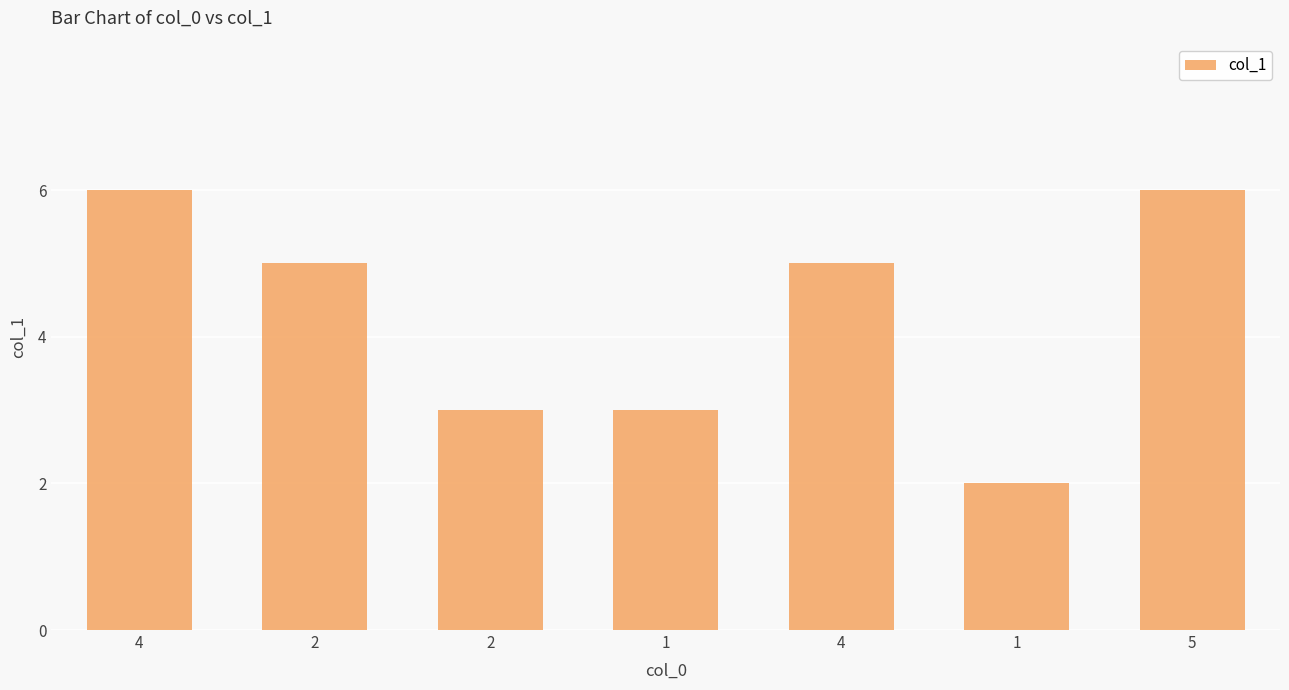

Count the number of categories in the chart.

7